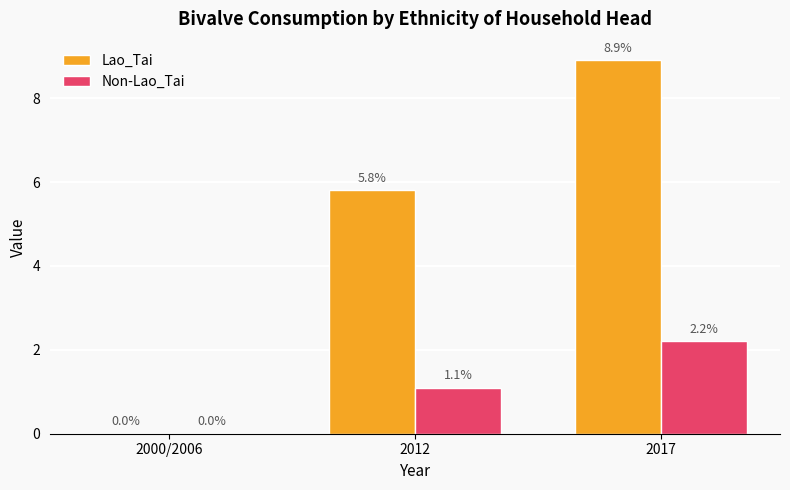

What is the sum of all Lao_Tai values?

14.7